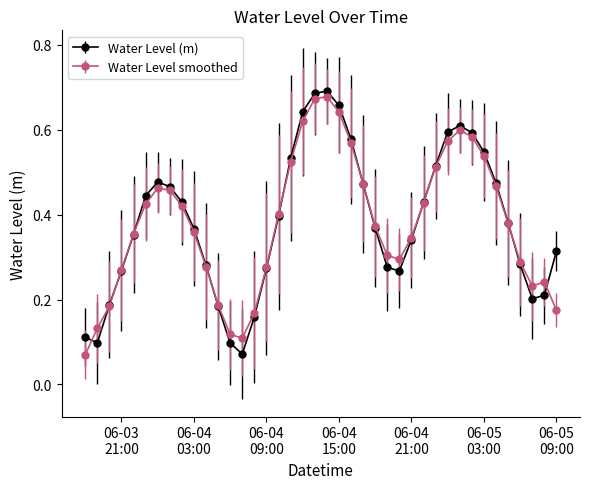

Count the Water Level (m) values in the range 0 to 1.

40